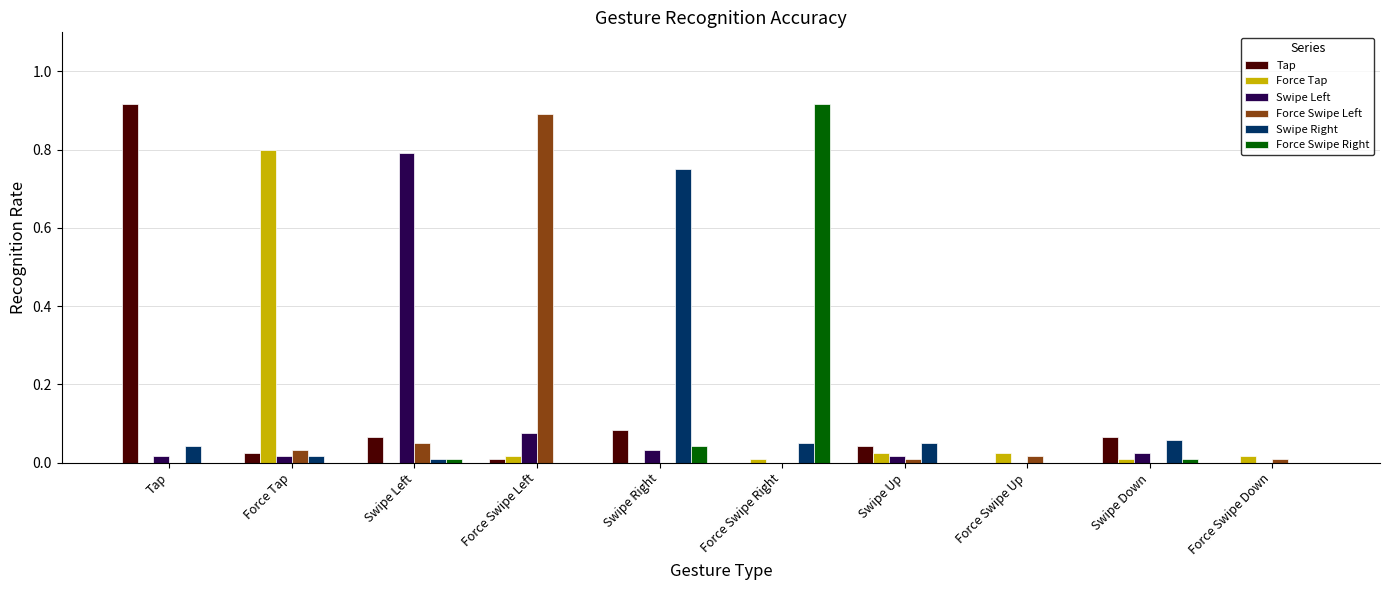

Between Force Swipe Left and Force Swipe Up, which series saw the biggest shift?

Force Swipe Left